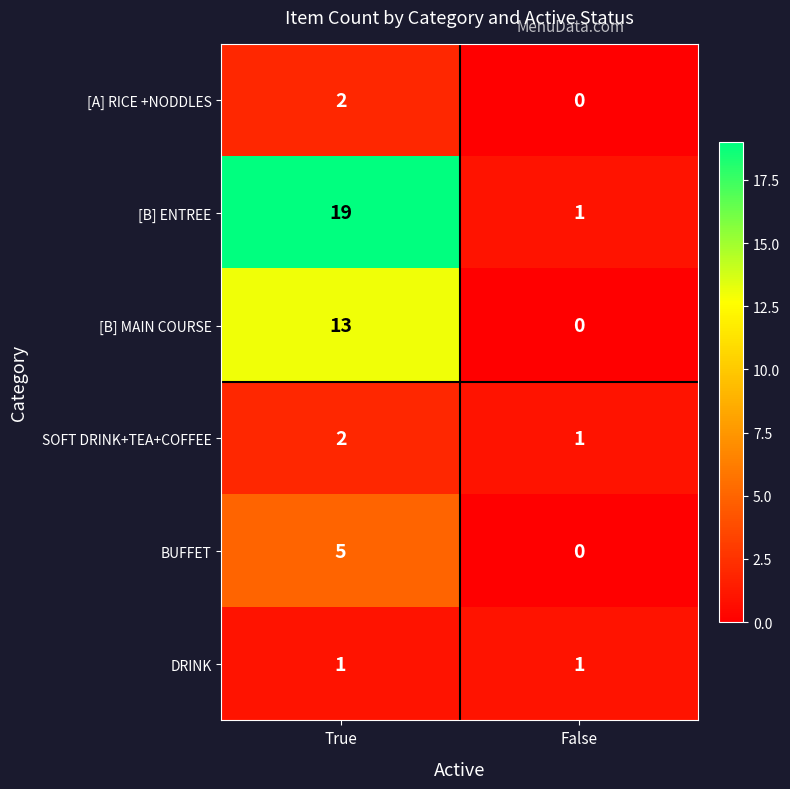

What is the sum of all [B] ENTREE values?

20